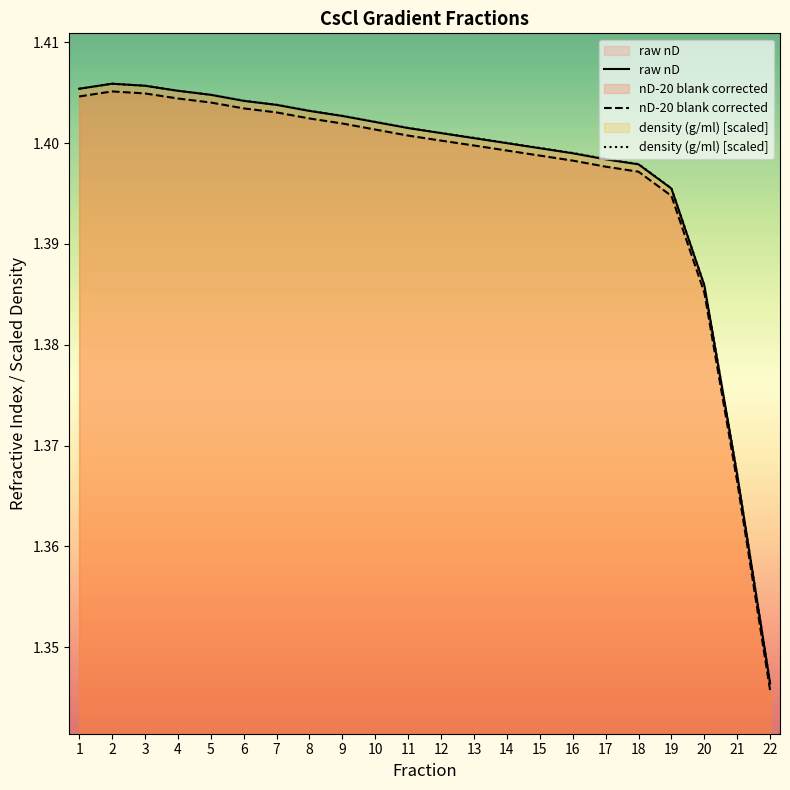

Is the value of density (g/ml) [scaled] at 8 greater than the value of raw nD at 18?

Yes